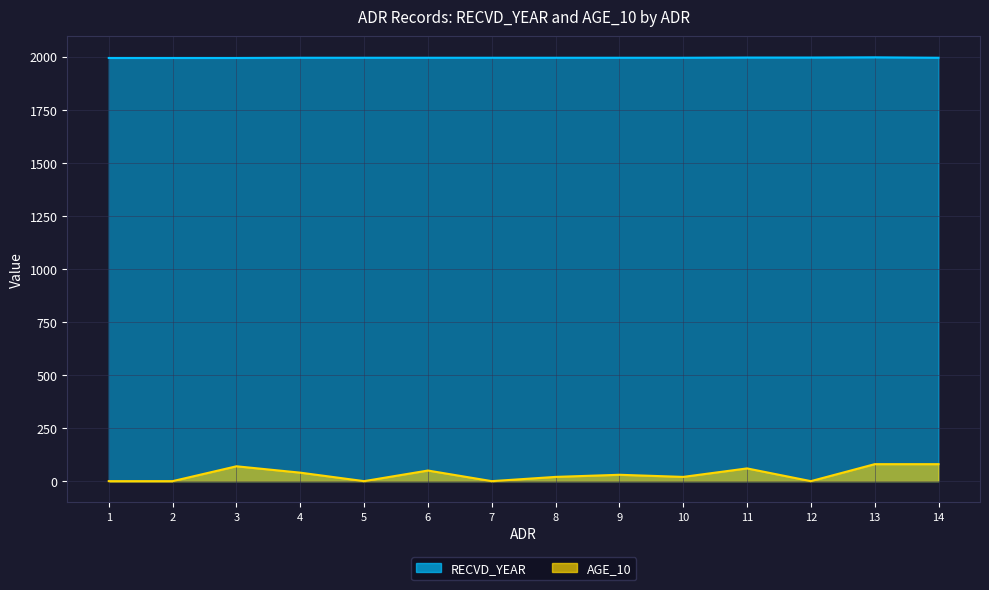

Reading left to right, extract all data points from this chart.

RECVD_YEAR: 1994	1994	1994	1995	1995	1995	1995	1995	1995	1995	1996	1996	1997	1995
AGE_10: 0	0	70	40	0	50	0	20	30	20	60	0	80	80